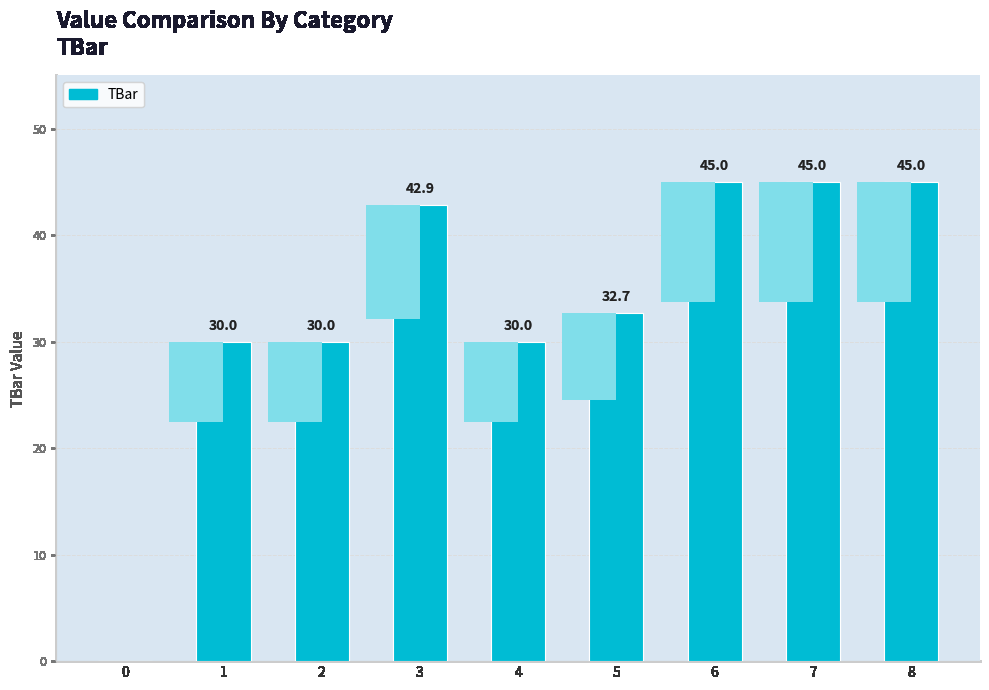

What is the difference between the maximum and minimum values?

45.0